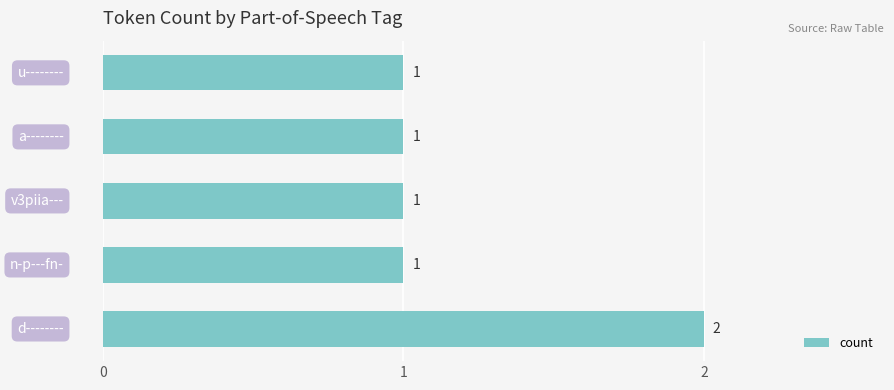

What is the sum of all values?

6